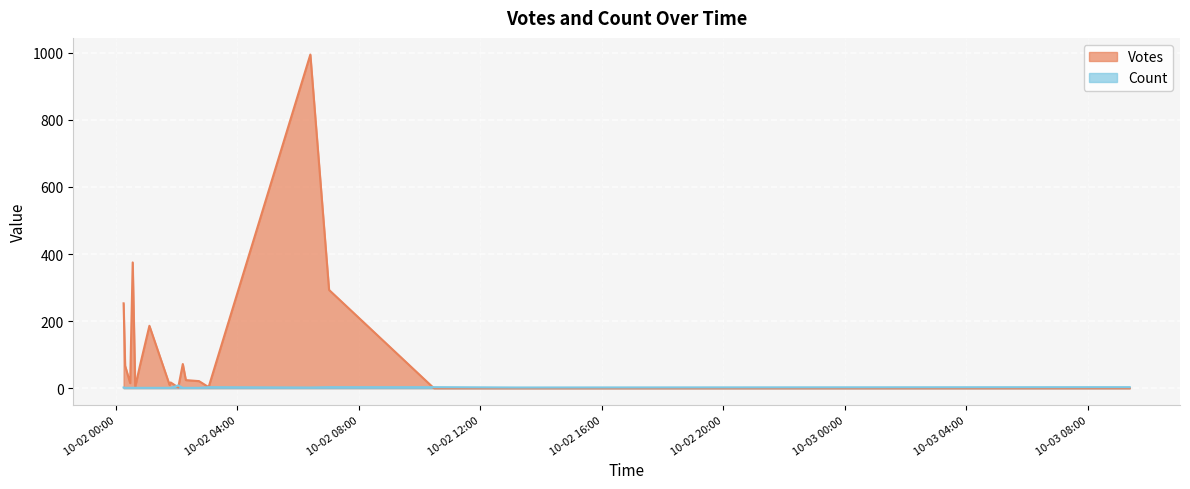

What is the sum of the Count values at 2019-10-02 01:06 and 2019-10-02 00:18?

2